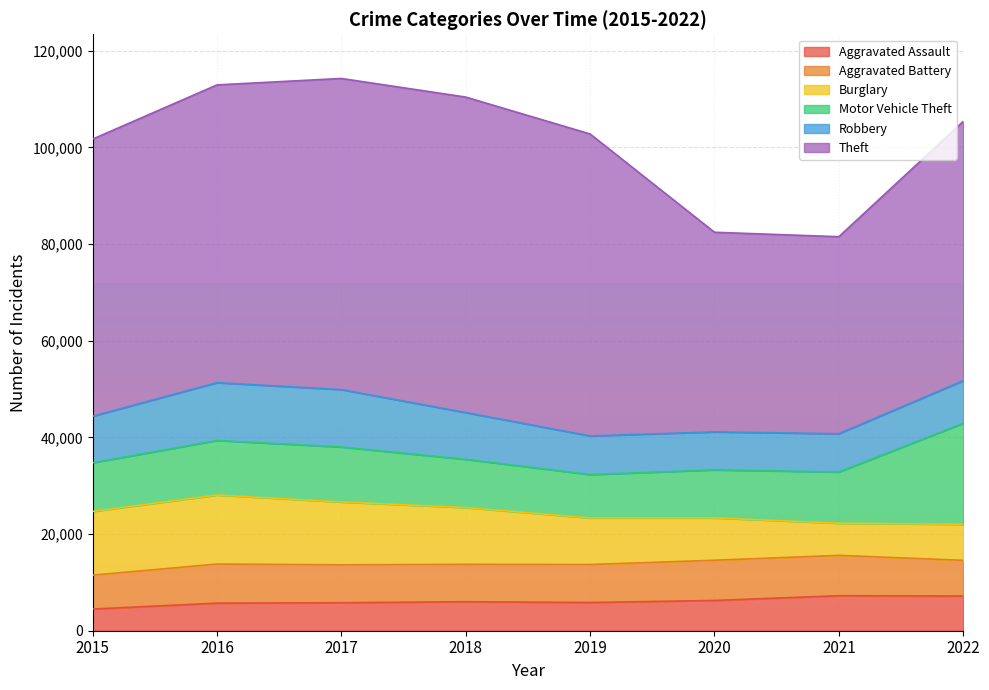

Read the Burglary value at 2018.

11746